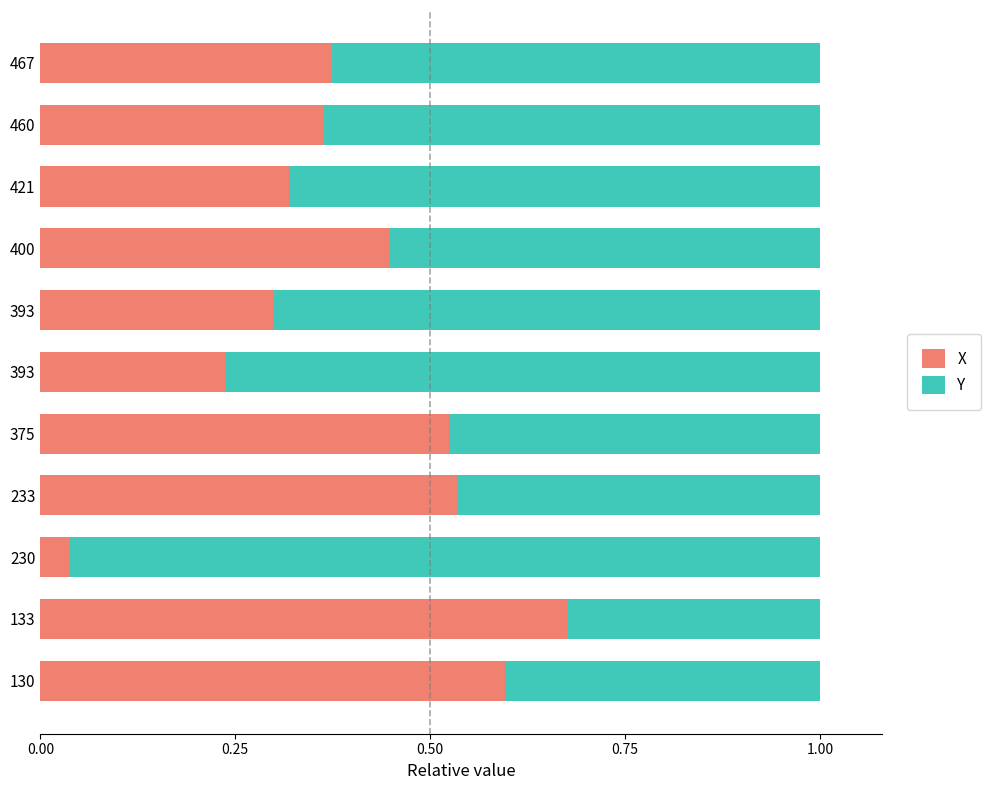

Which series has the widest spread of values?

X